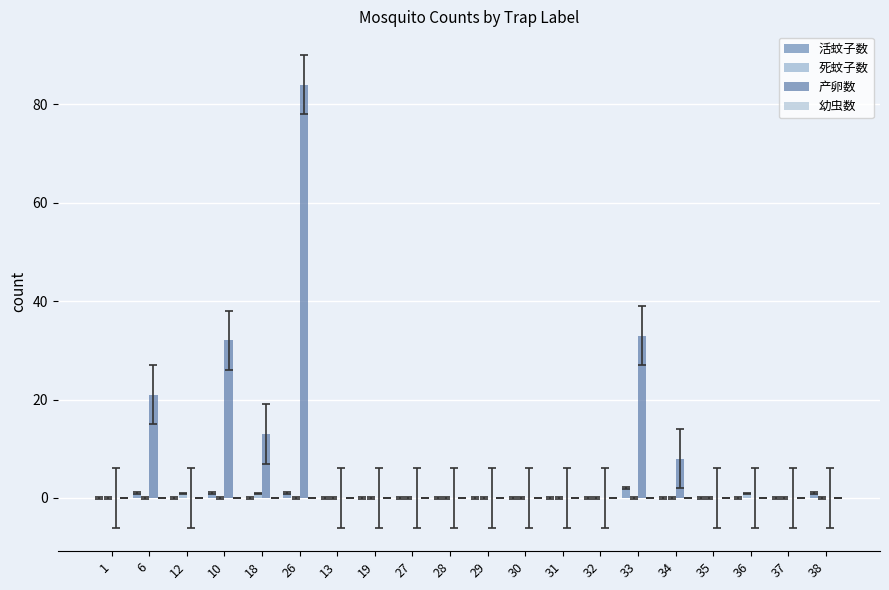

How many categories are shown in the chart?

20